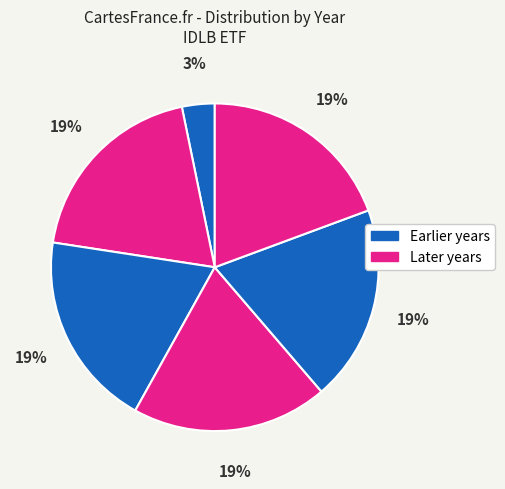

How many slices are in this pie chart?

6